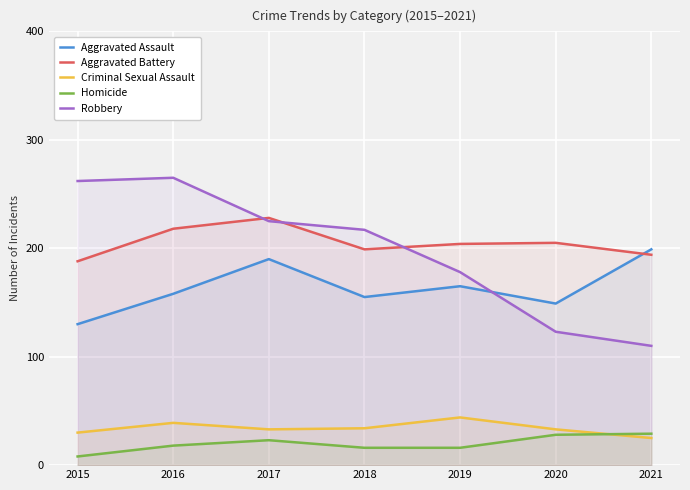

The Criminal Sexual Assault series shows 33 at 2020. True or false?

True